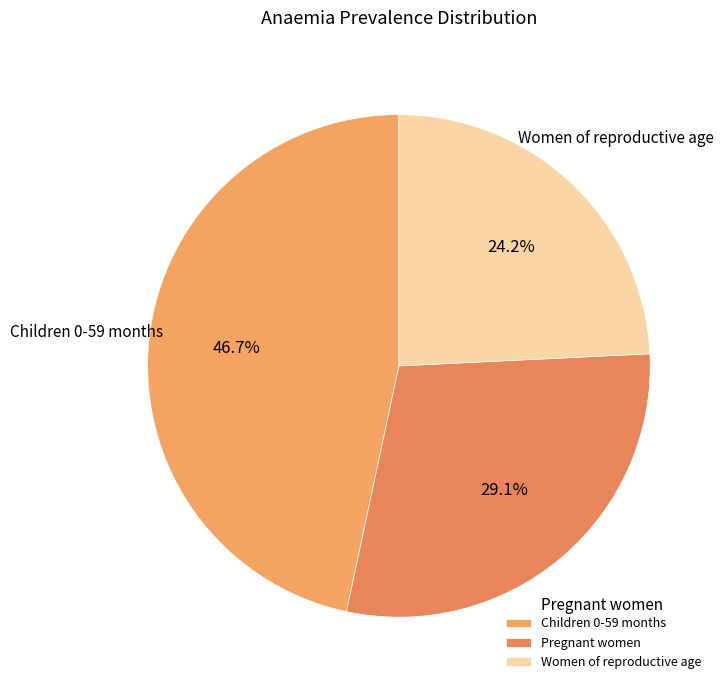

The Pregnant women slice represents 29% of the pie. True or false?

True